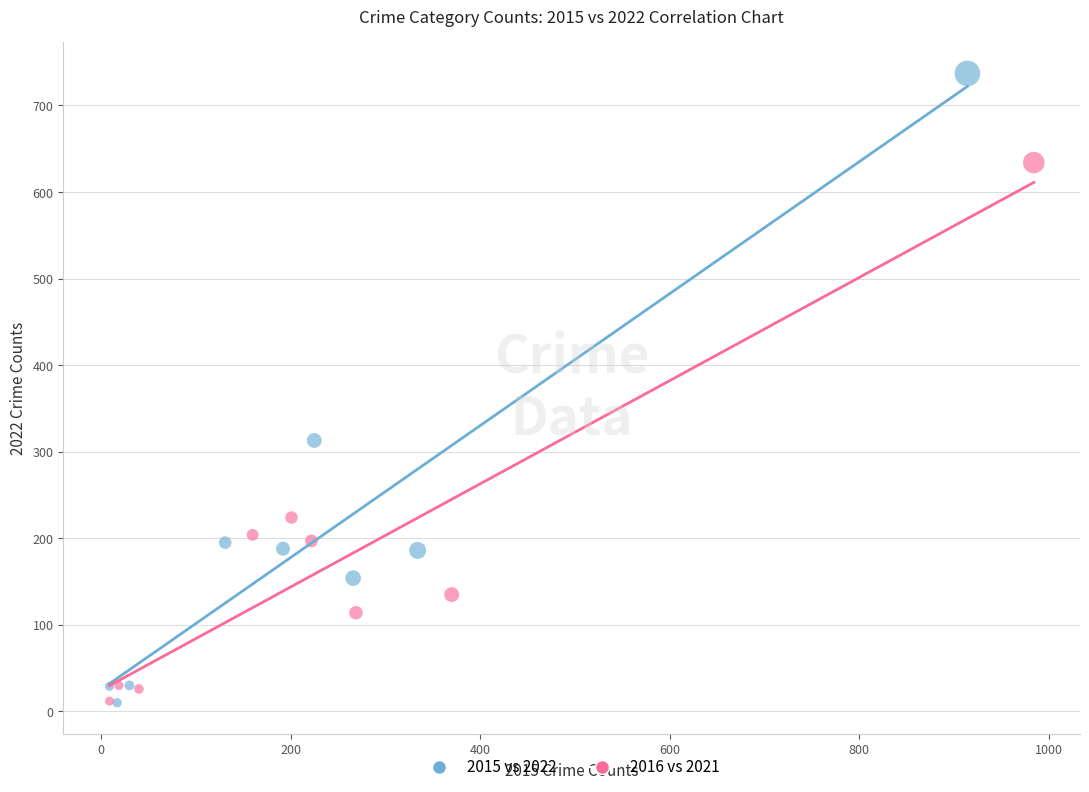

Which series has the largest Y range (max minus min)?

2015 vs 2022